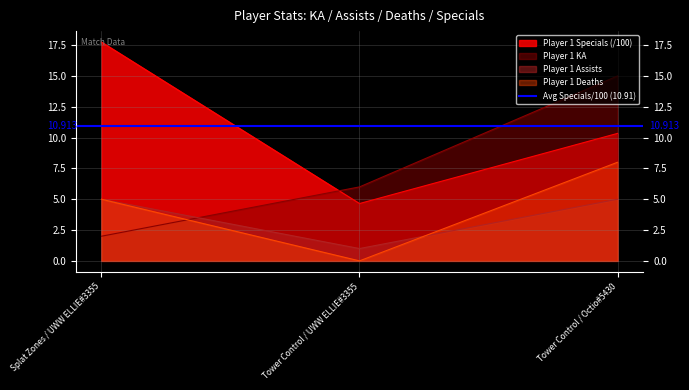

What is the sum of all Player 1 KA values?

23.0